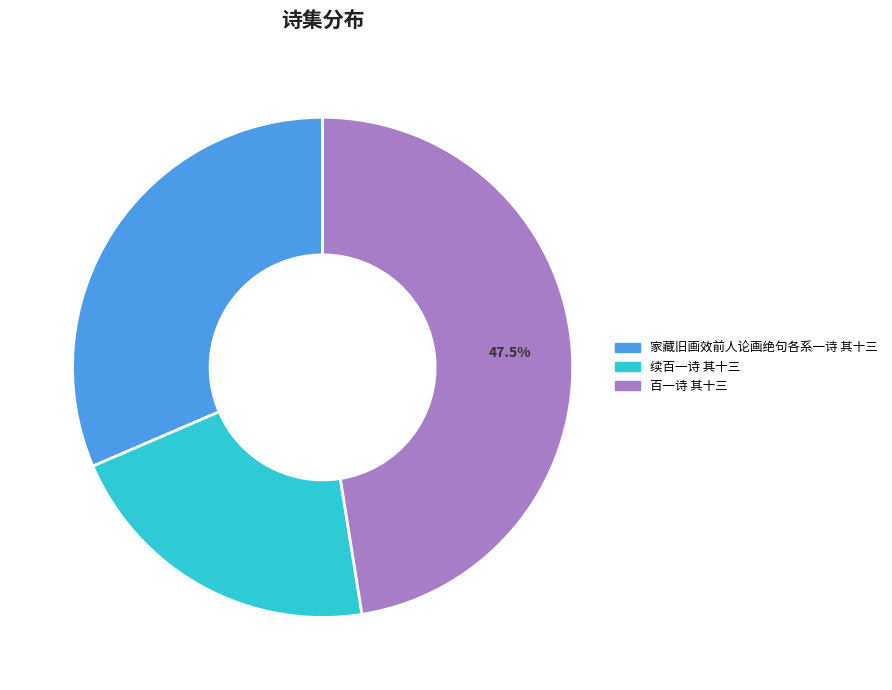

What percentage is NOT represented by 百一诗 其十三?

52.5%